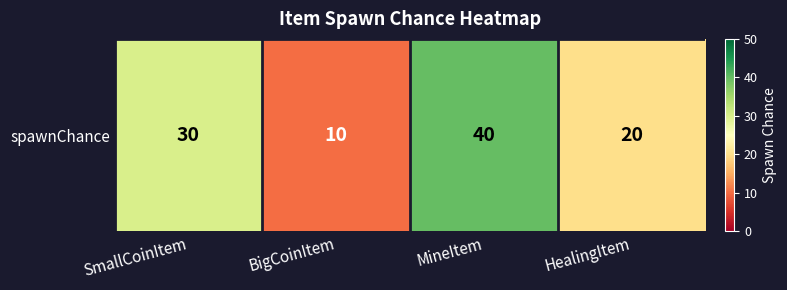

Reading left to right, transcribe all the data shown in this chart.

SmallCoinItem=30	BigCoinItem=10	MineItem=40	HealingItem=20